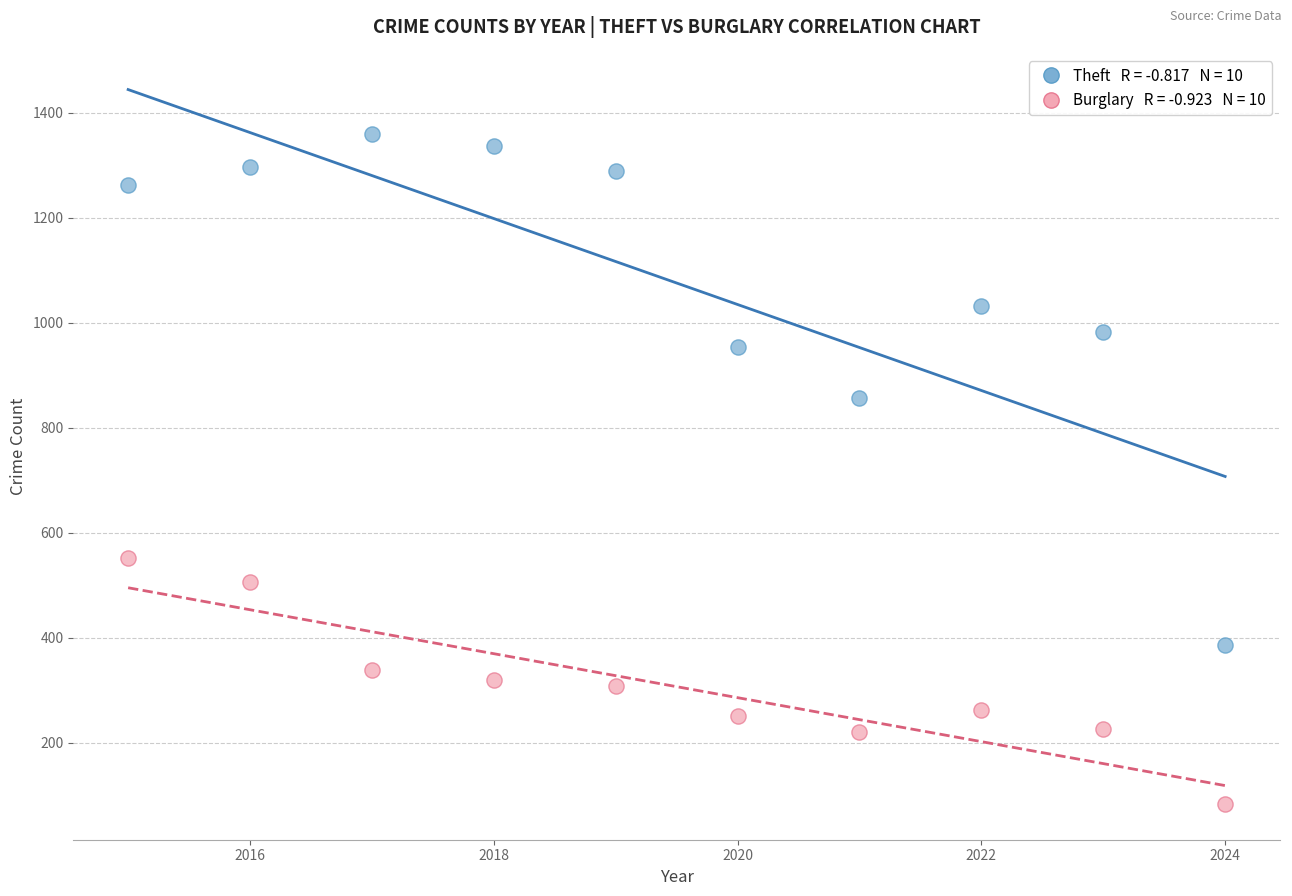

Across all data points, what is the range of Y values (max minus min)?

1276